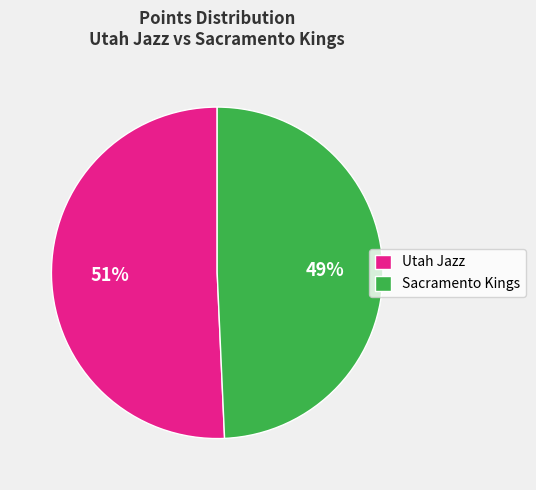

Which category has the smallest portion of the pie?

Sacramento Kings